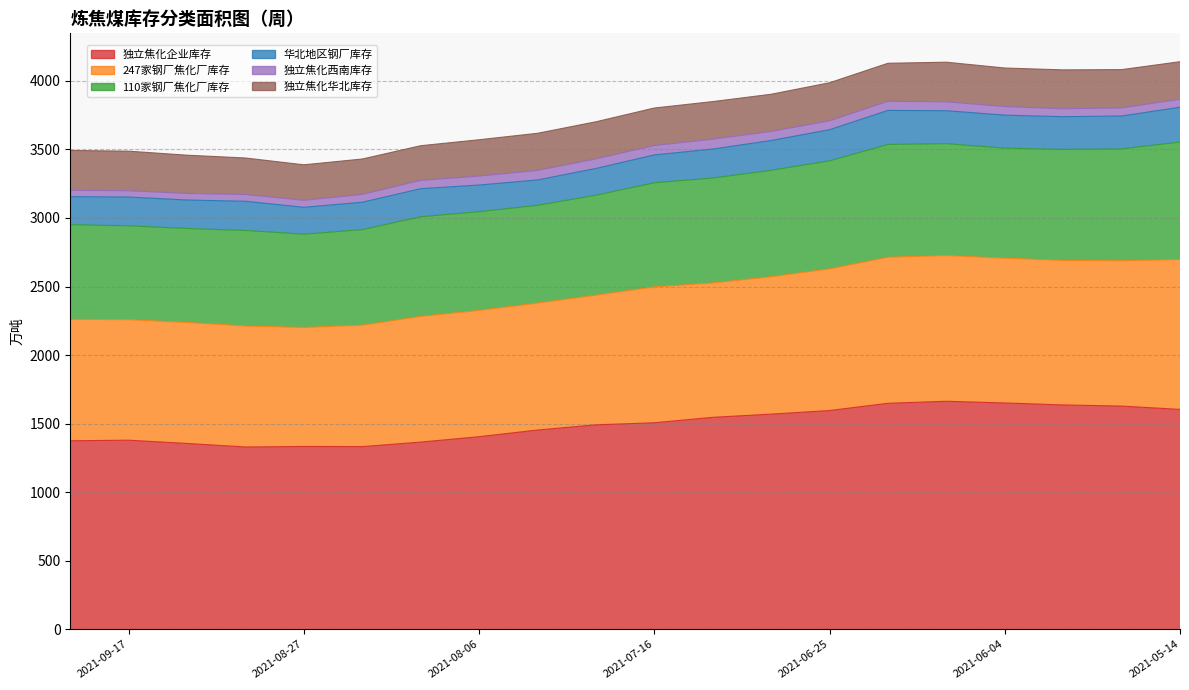

Is the value of 110家钢厂焦化厂库存 at 2021-07-23 greater than the value of 独立焦化企业库存 at 2021-08-13?

No